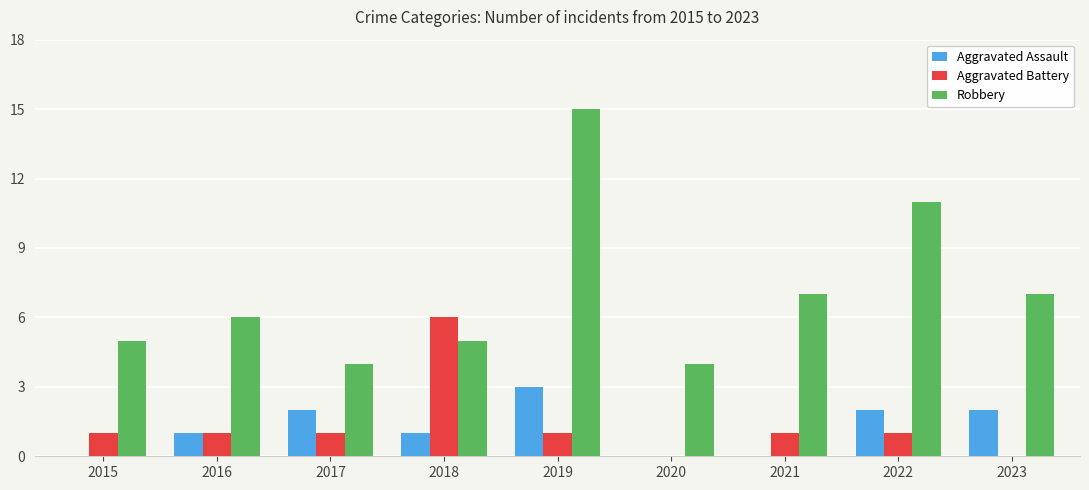

What is the sum of all Aggravated Battery values?

12